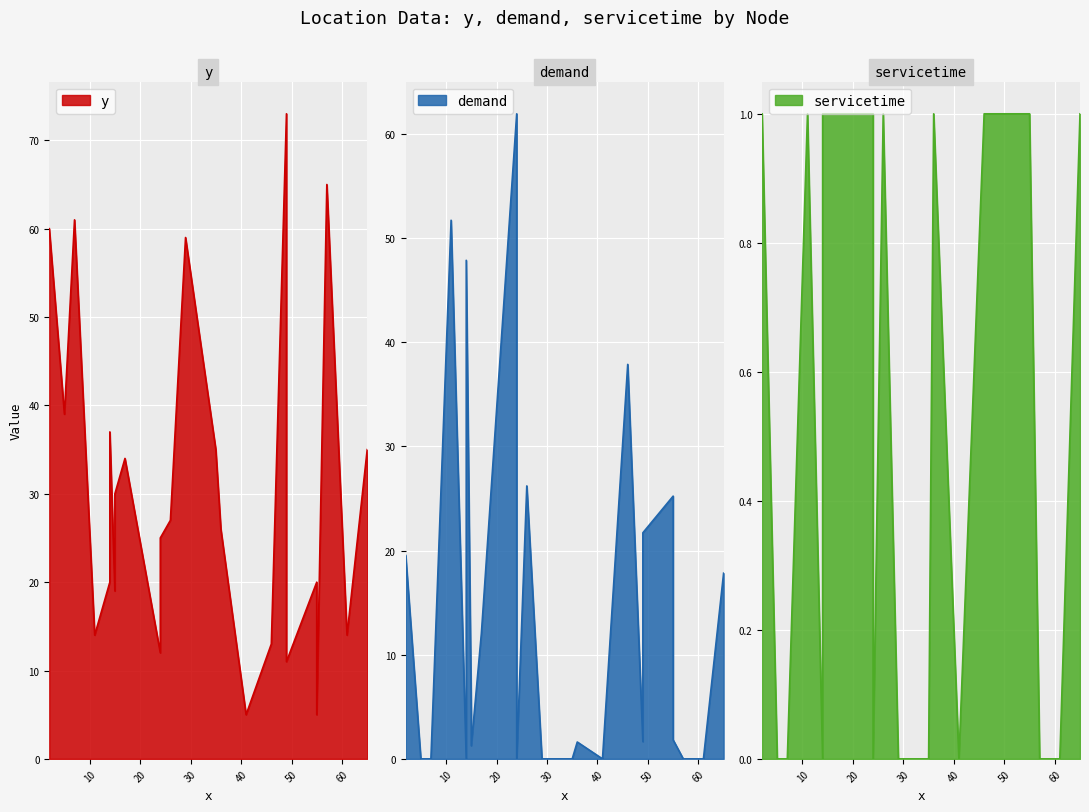

How many lines are shown in the chart?

3